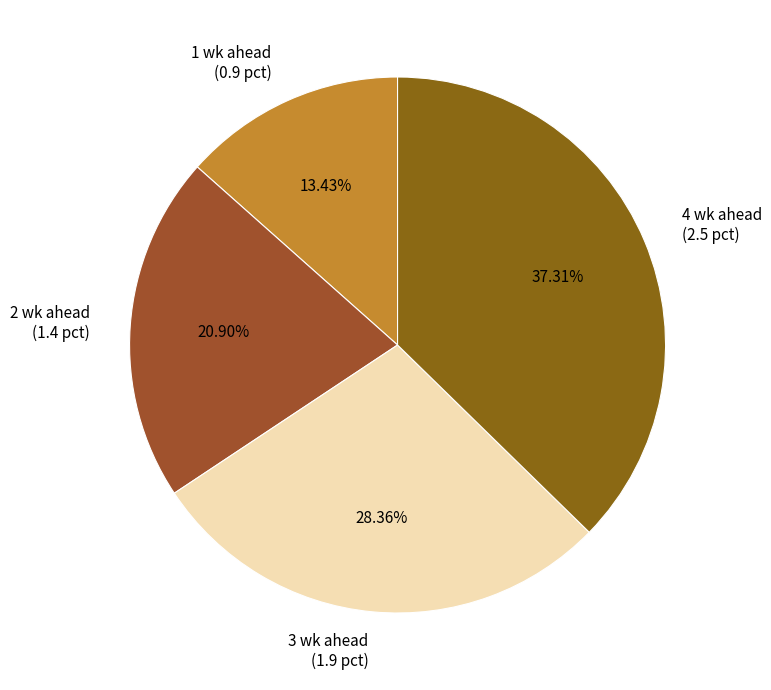

What is the largest slice in the pie chart?

4 wk ahead